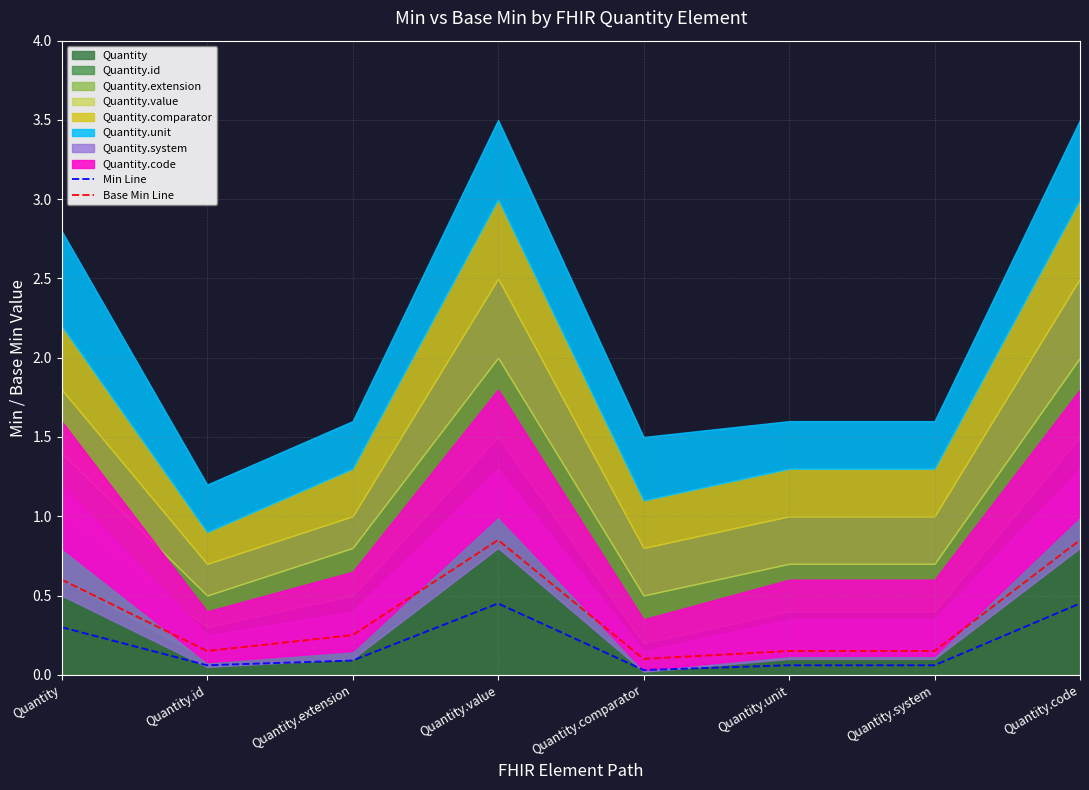

How many interior local valleys does the Base Min Line series have?

2